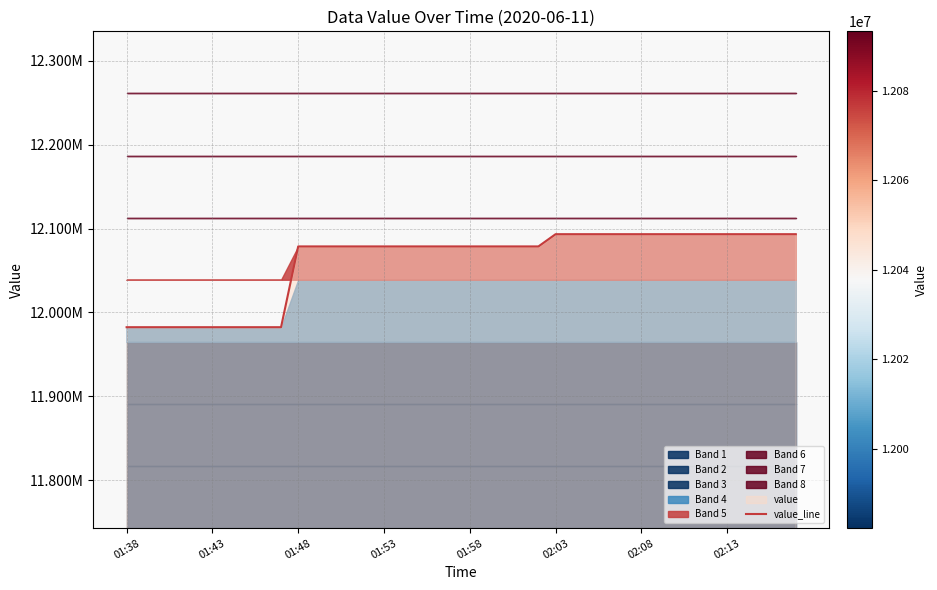

Does the chart have visible grid lines?

Yes